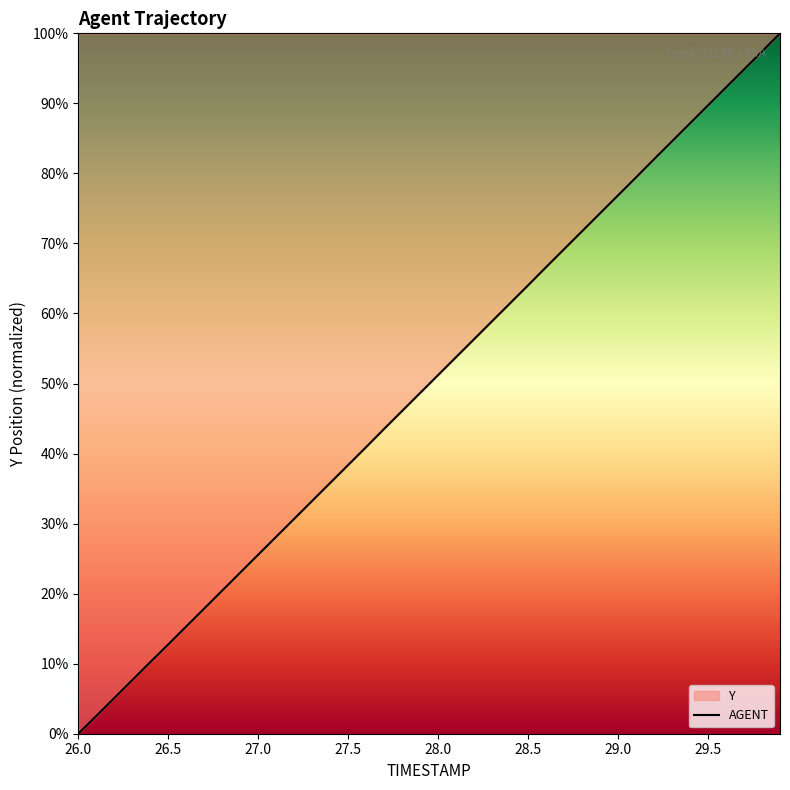

How many values are above zero?

39